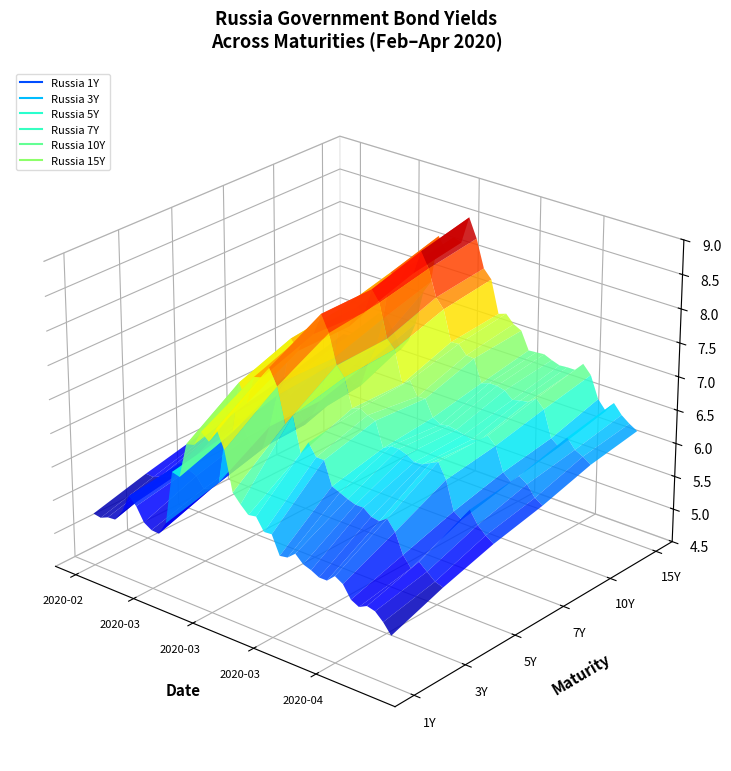

How many interior local valleys does the Russia 15Y series have?

7